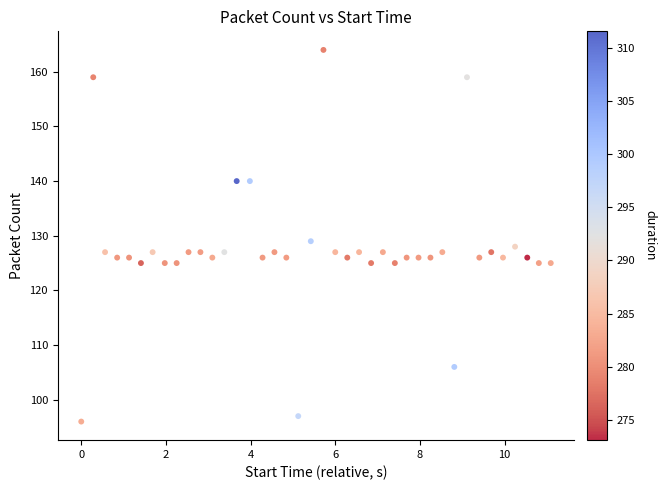

What Y value in the scatter plot is closest to 130?

129